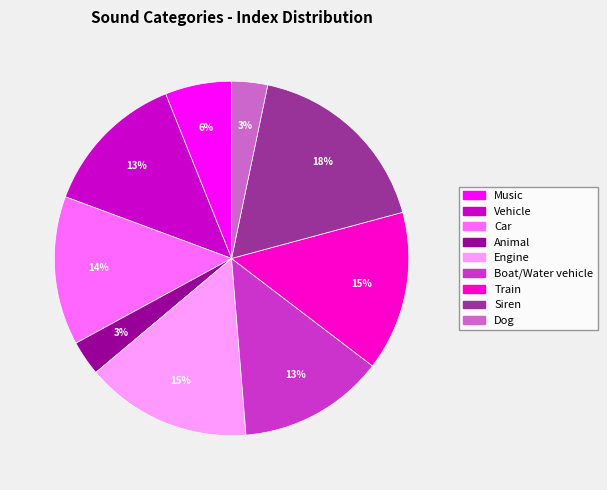

Does any single category account for the majority?

No